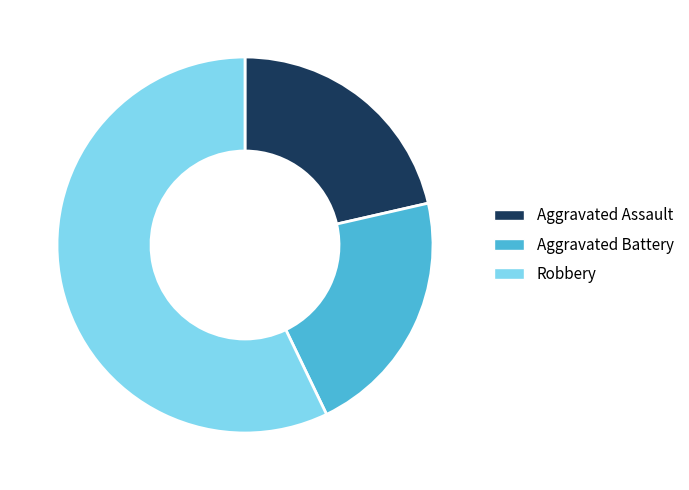

What is the largest slice in the pie chart?

Robbery